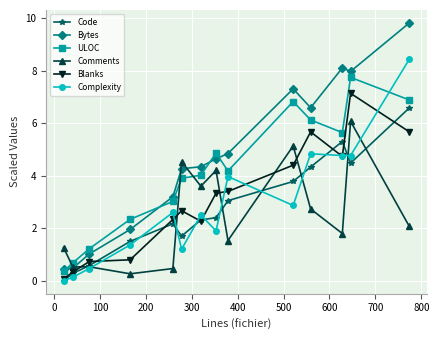

How many lines are shown in the chart?

6